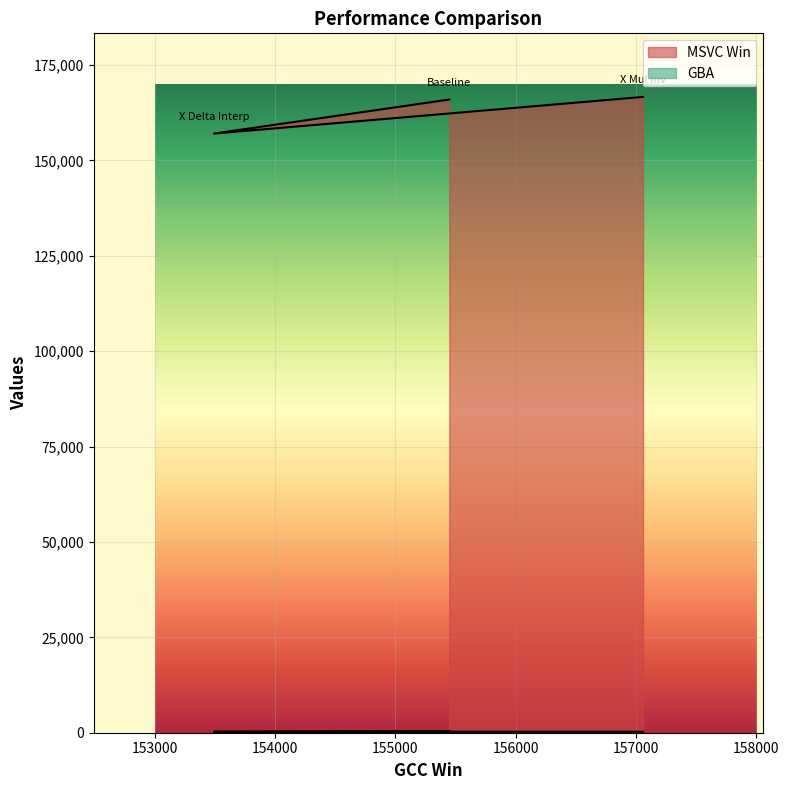

Is it true that MSVC Win equals 282889 at Baseline?

False